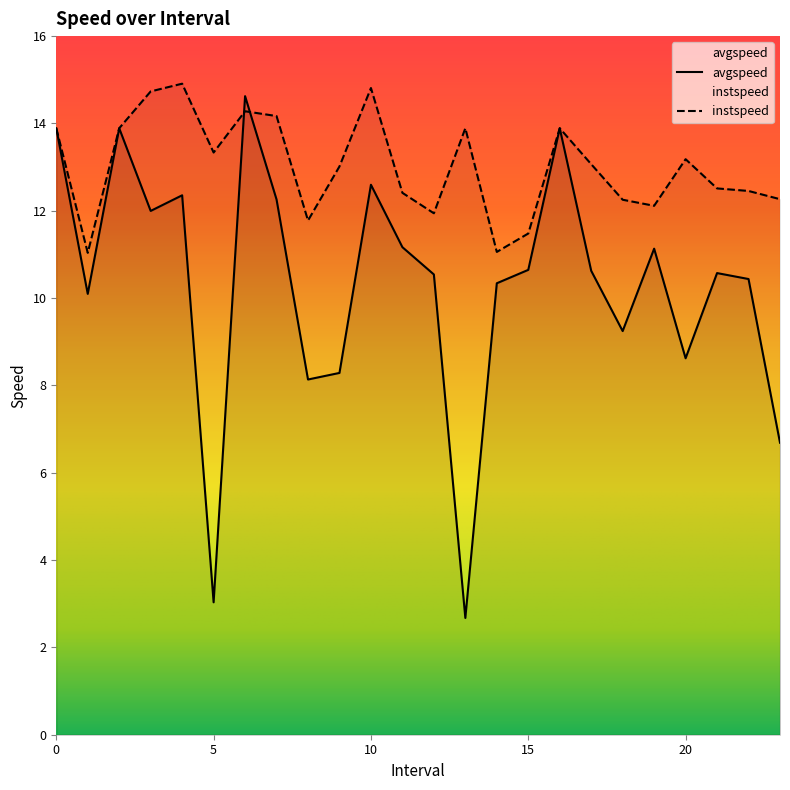

Rank the categories by instspeed value from lowest to highest.

1.0, 14.0, 15.0, 8.0, 12.0, 19.0, 18.0, 23.0, 11.0, 22.0, 21.0, 9.0, 17.0, 20.0, 5.0, 0, 2, 13, 16, 7.0, 6.0, 3.0, 10.0, 4.0